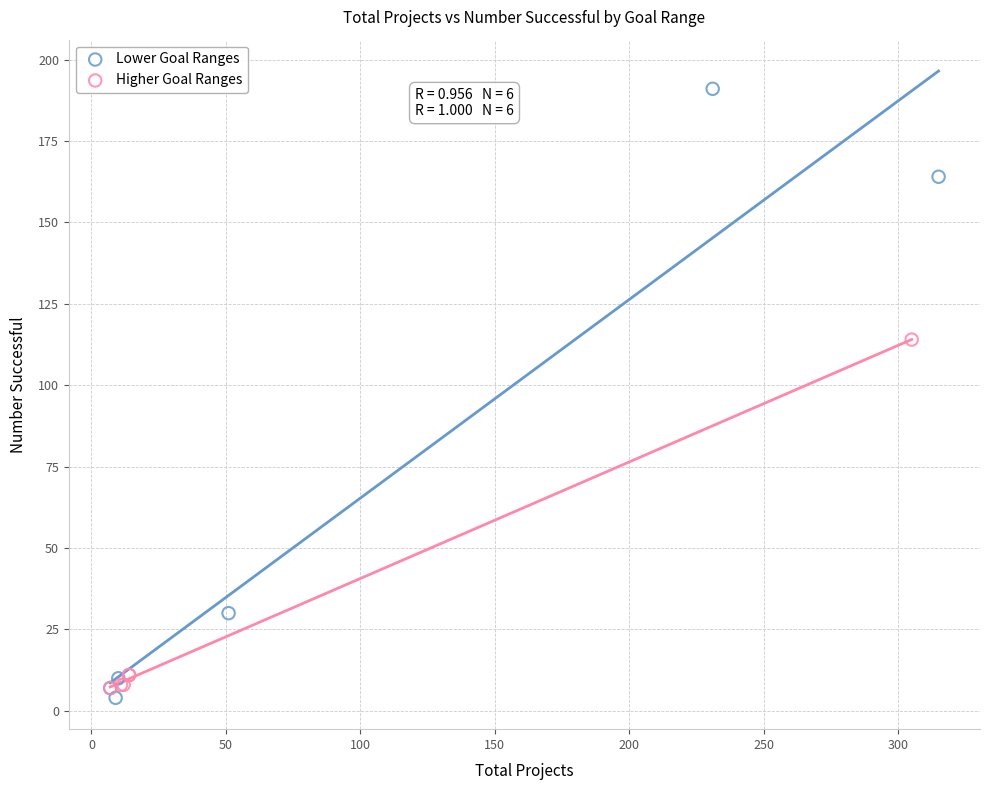

Which series reaches the maximum Y coordinate?

Lower Goal Ranges